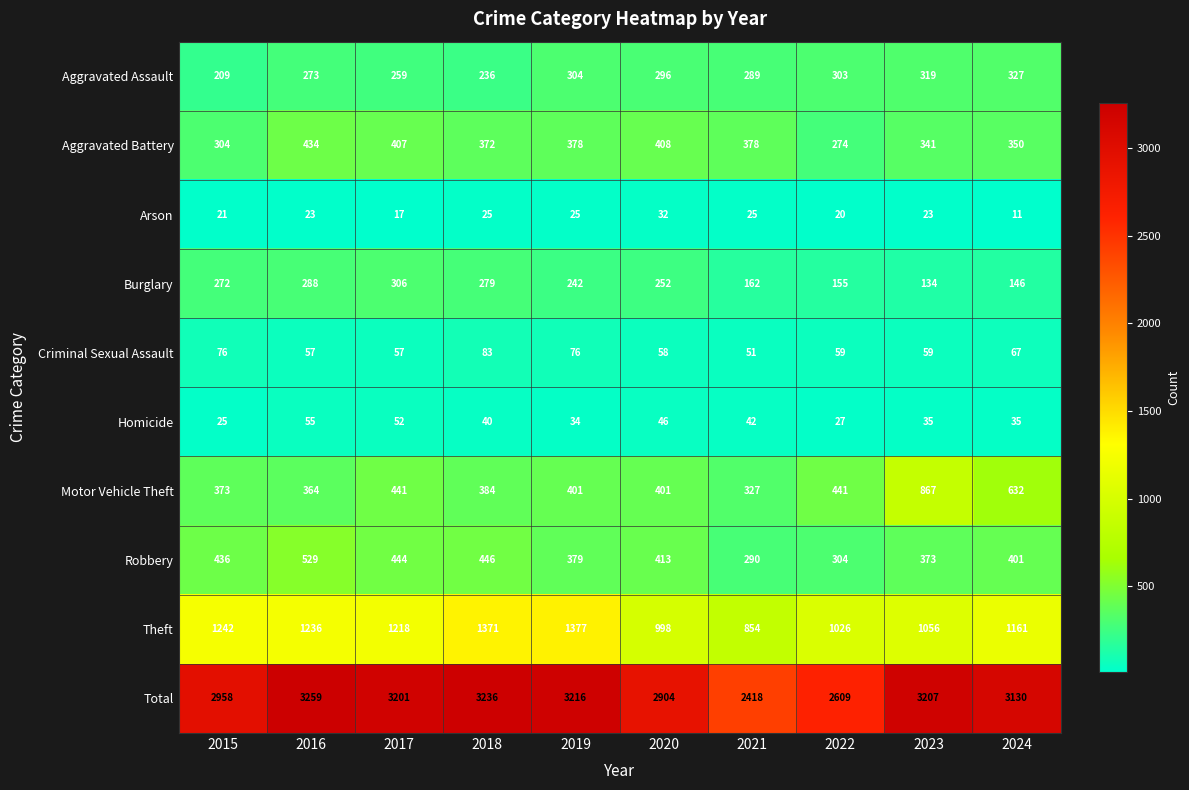

At which category is the sum across all series the highest?

2016